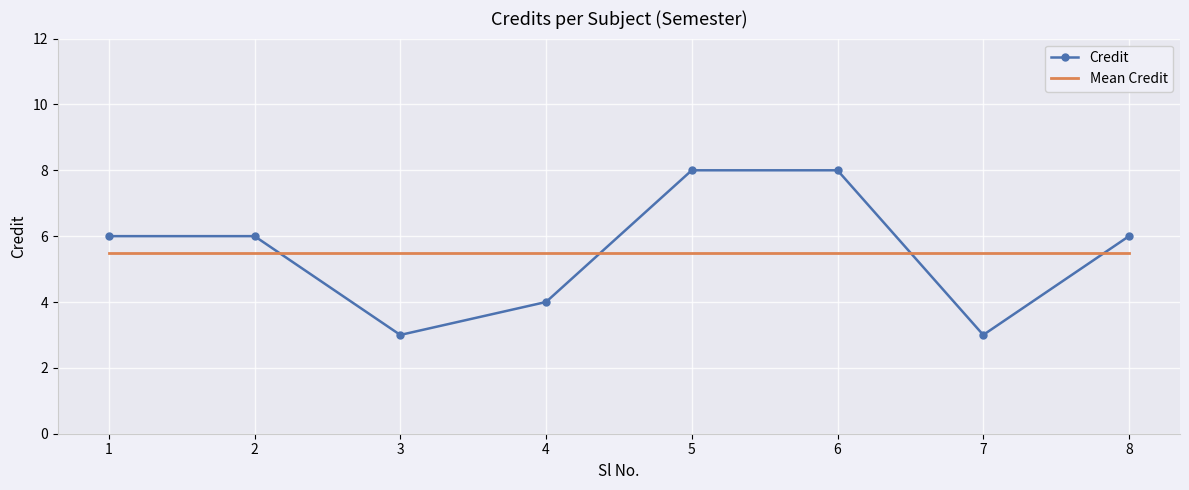

What is the minimum value for Credit?

3.0